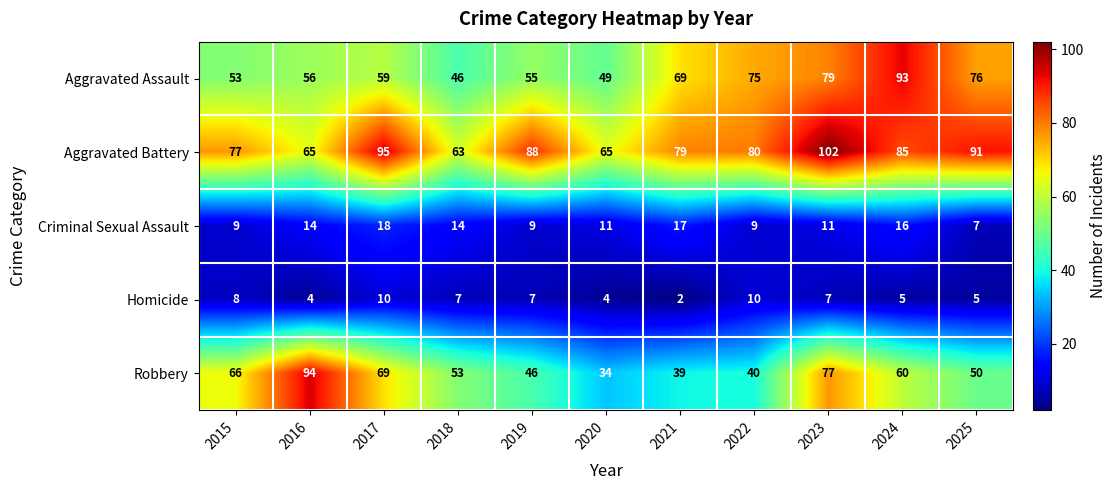

How many categories are shown in the chart?

11